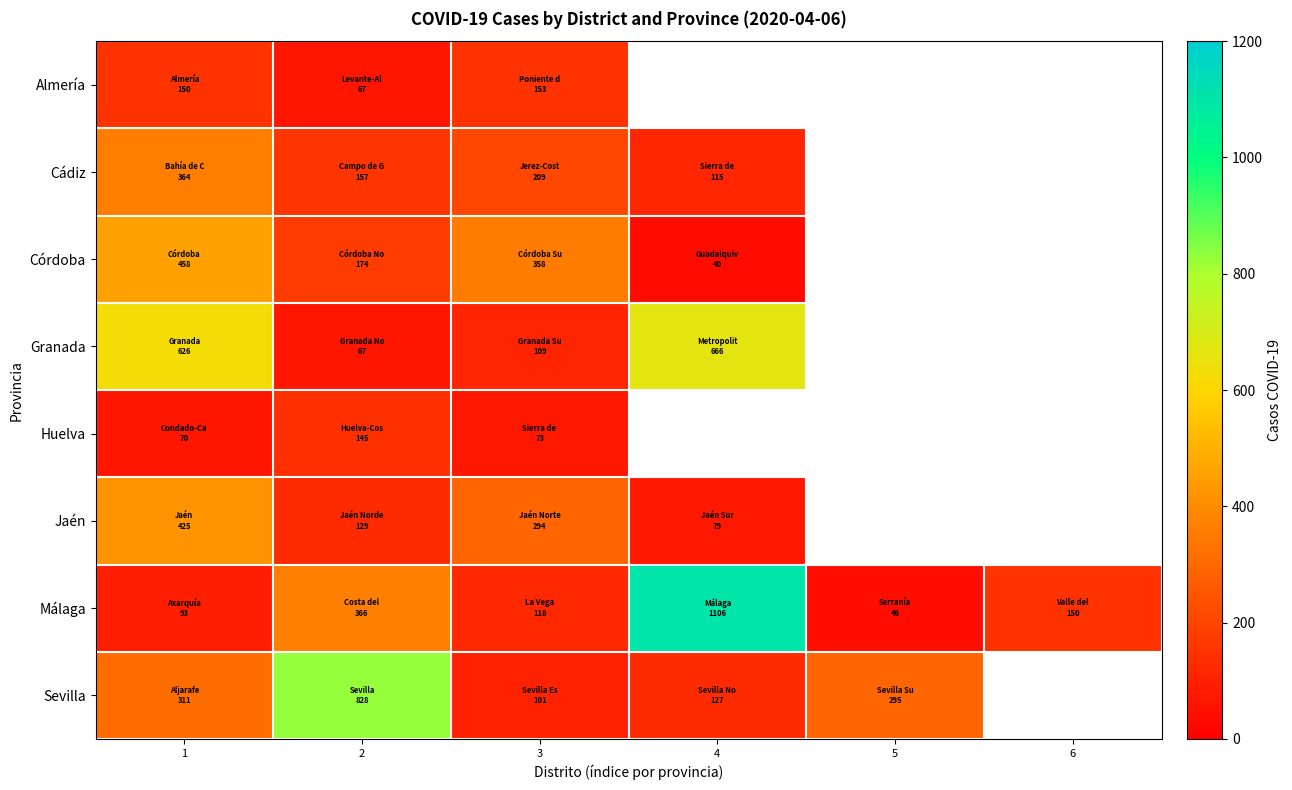

Between 1 and 4, which is larger?

4